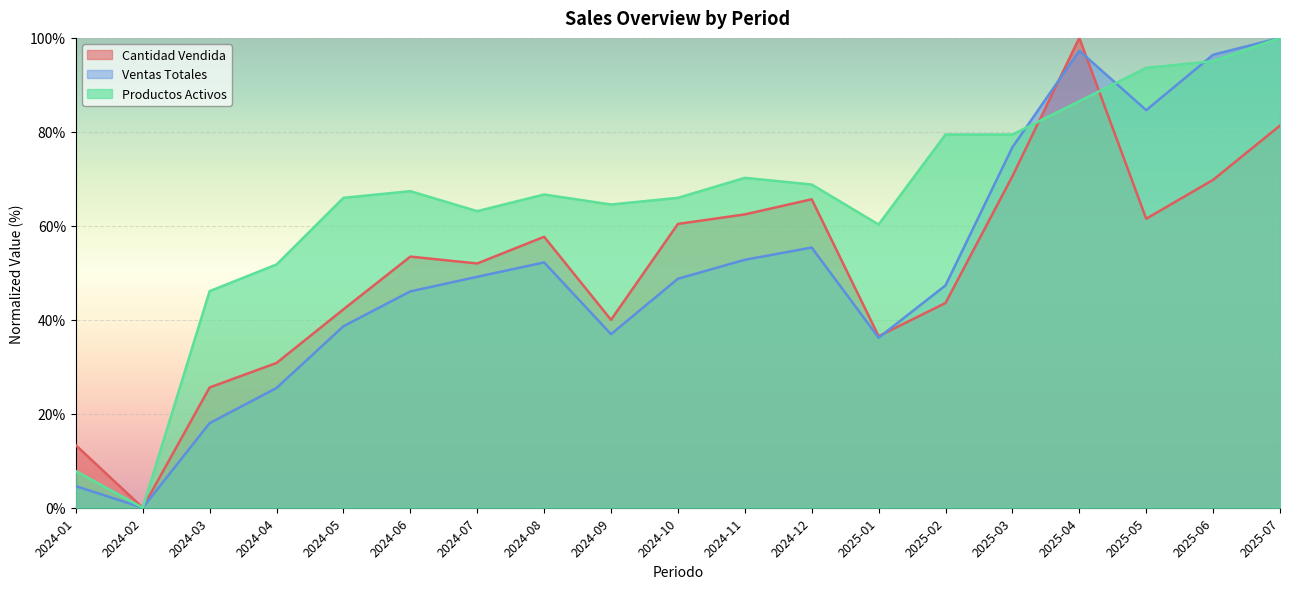

Which series has the largest total across all categories?

Productos Activos